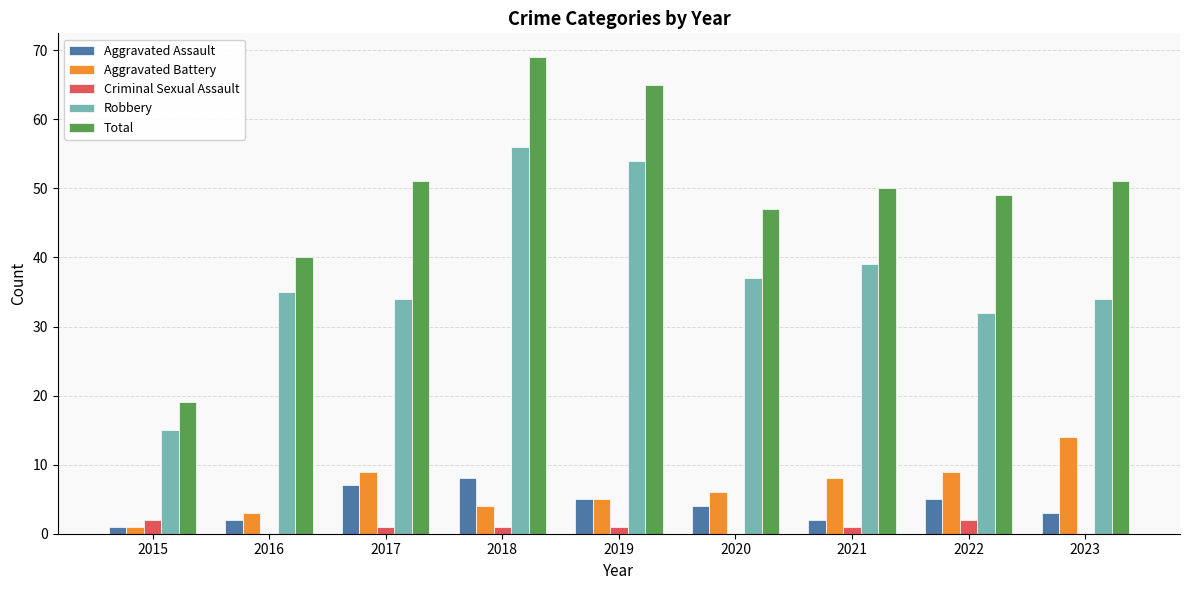

At which label does Robbery reach its peak?

2018